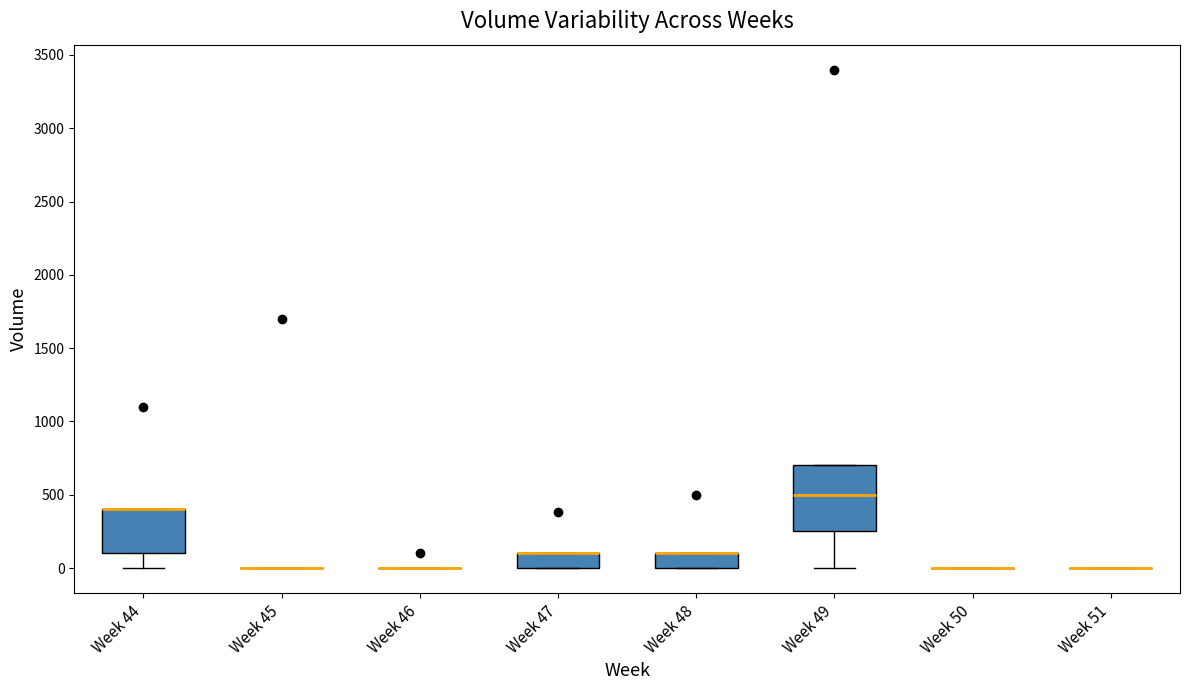

Reading left to right, read every box against the y-axis: the position of its median line, the range the box covers, and the ends of its whiskers. The values are not printed on the chart, so give them approximately, as read against the axis.

Week 44: median 400 (drawn on the box's upper edge), box 100 to 400, whiskers 0 to 400
Week 45: box collapsed to a line at 0, whiskers 0 to 0
Week 46: box collapsed to a line at 0, whiskers 0 to 0
Week 47: median 100 (drawn on the box's upper edge), box 0 to 100, whiskers 0 to 100
Week 48: median 100 (drawn on the box's upper edge), box 0 to 100, whiskers 0 to 100
Week 49: median 500, box 250 to 700, whiskers 0 to 700
Week 50: box collapsed to a line at 0, whiskers 0 to 0
Week 51: box collapsed to a line at 0, whiskers 0 to 0